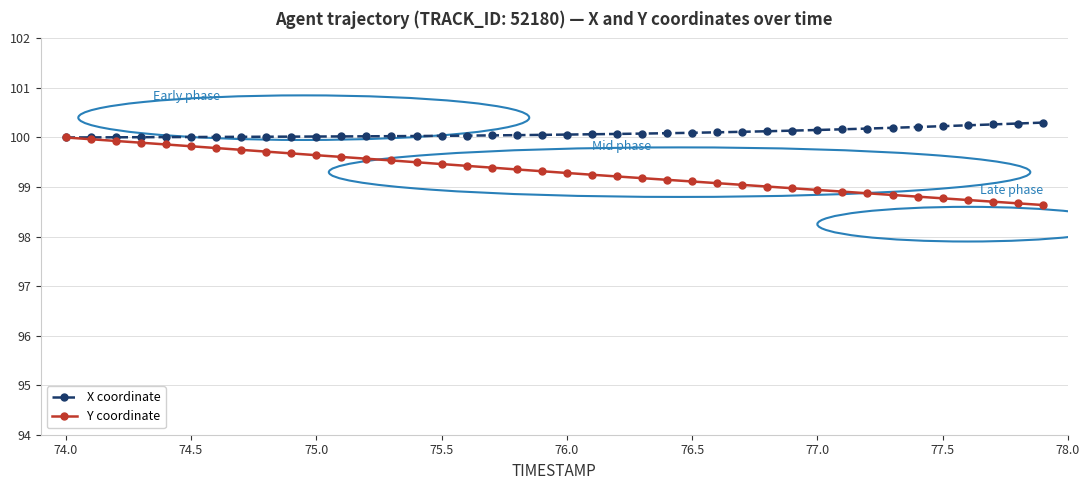

What is the difference between the maximum and minimum values in the X coordinate series?

0.3